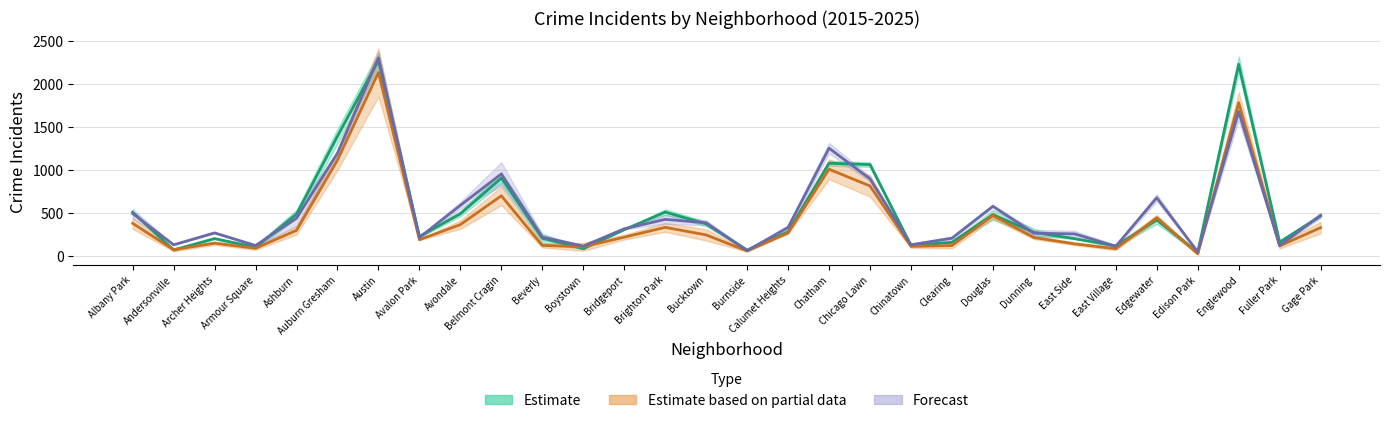

What is the greatest value displayed?

2302.0